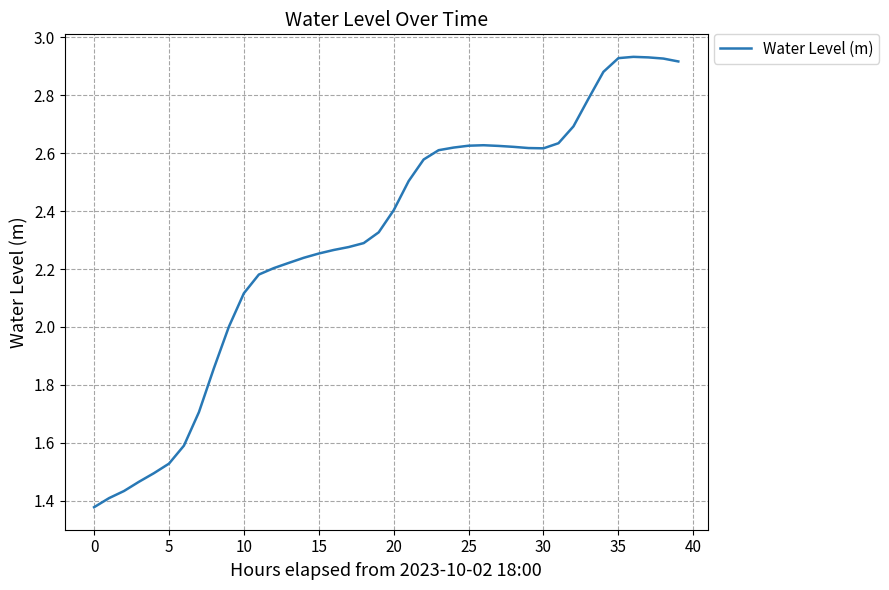

What is the difference between the maximum and minimum values?

1.6